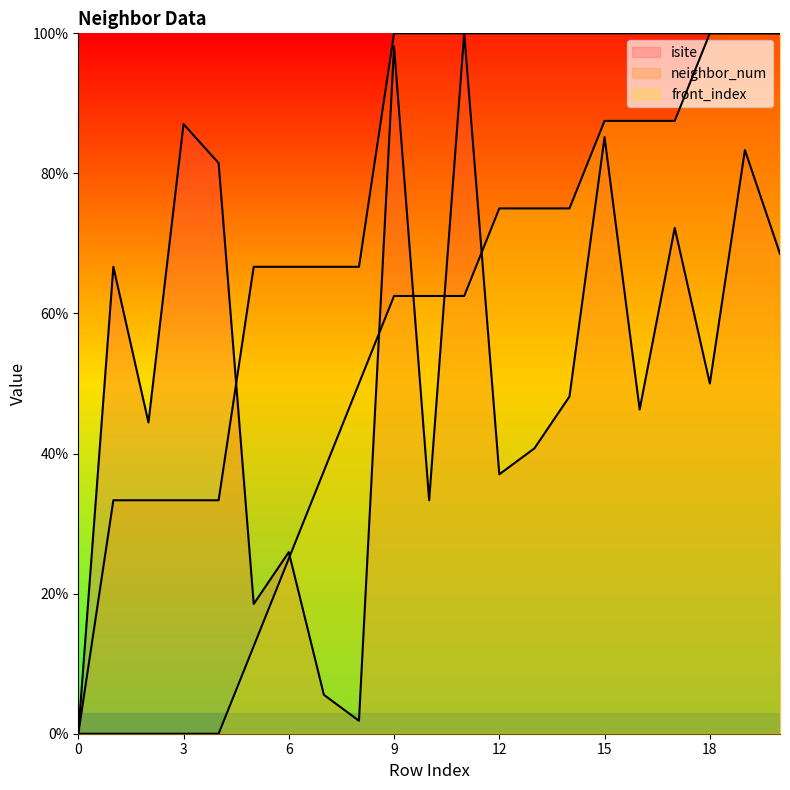

Rank the categories by front_index value from lowest to highest.

0, 1, 2, 3, 4, 5, 6, 7, 8, 9, 10, 11, 12, 13, 14, 15, 16, 17, 18, 19, 20